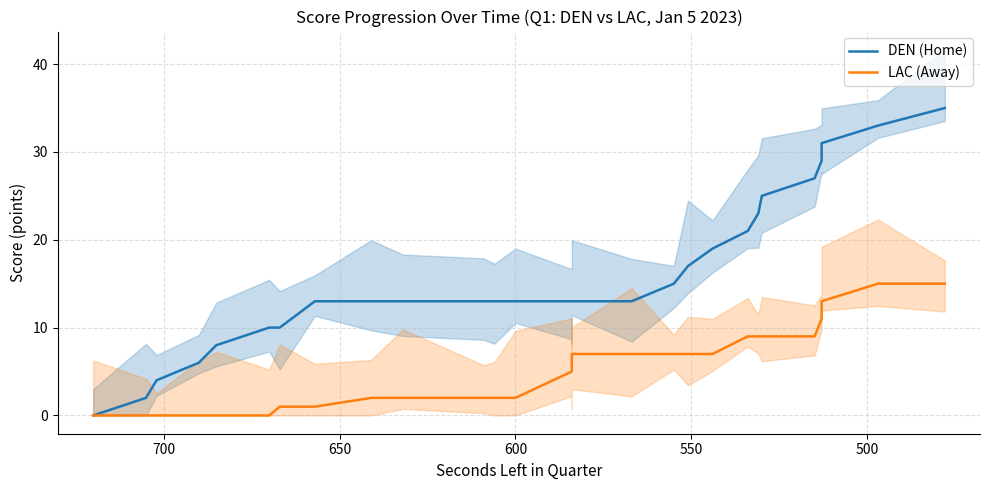

How many data points does each series have?

28